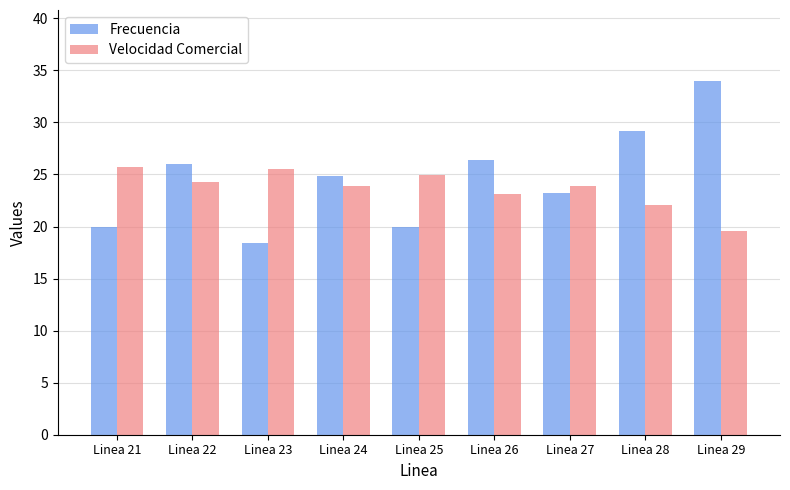

The Frecuencia series shows 8.5 at Linea 24. True or false?

False